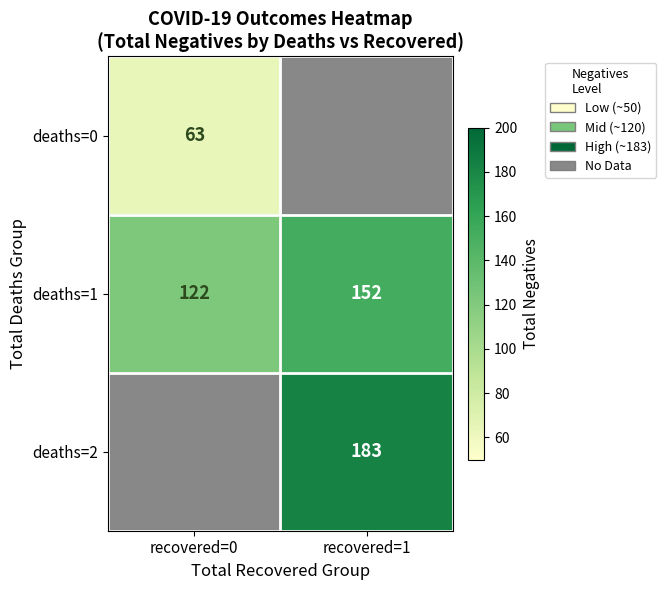

Is the value of deaths=1 at recovered=1 greater than the value of deaths=0 at recovered=0?

Yes